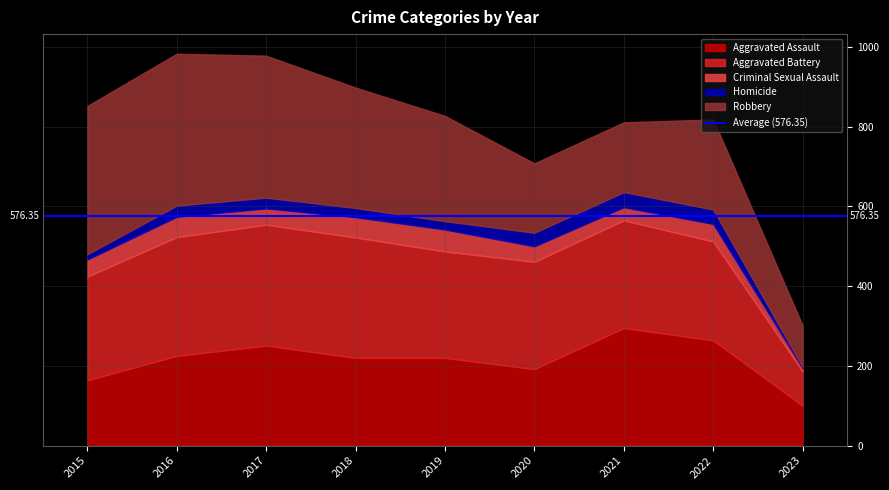

Which series has the largest total across all categories?

Robbery